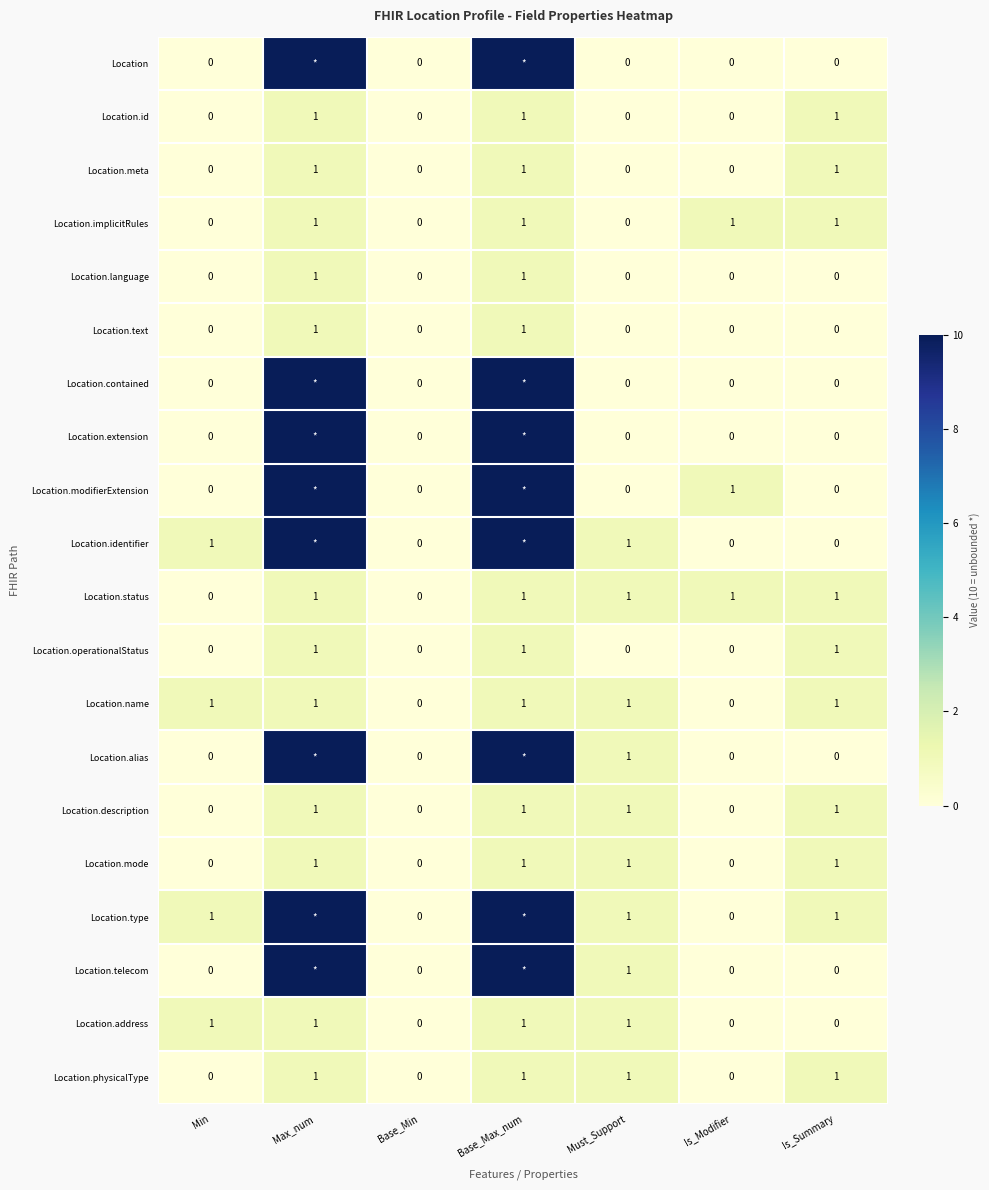

The value of Location.implicitRules at Min is 0. True or false?

True